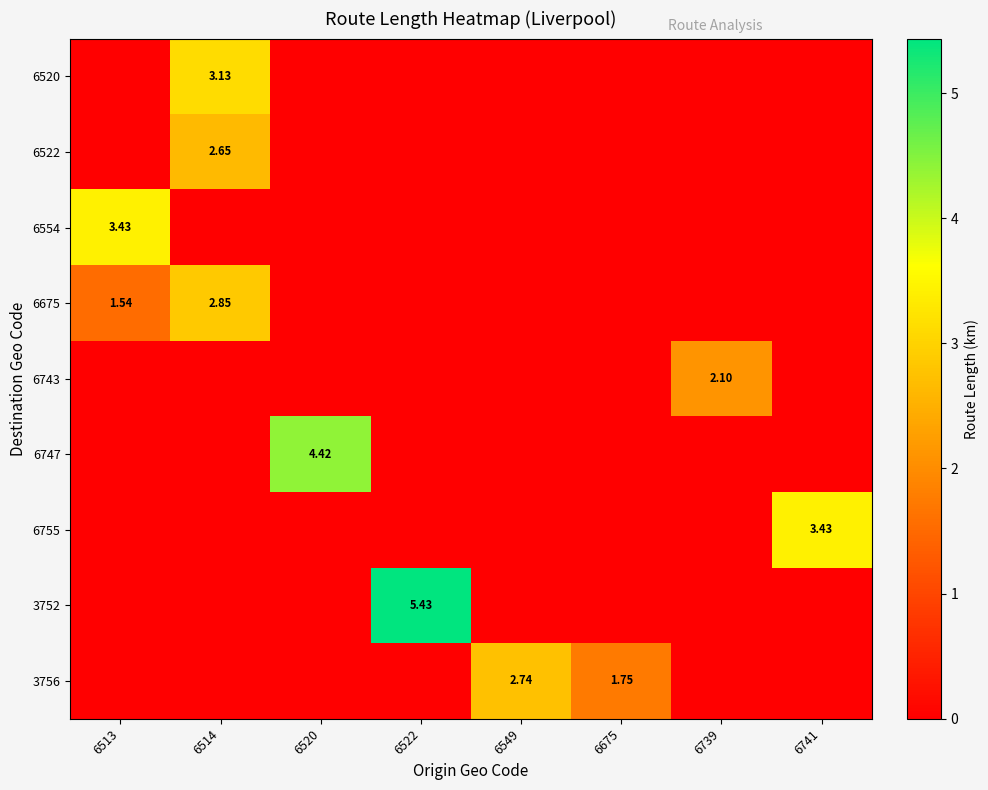

What is the difference between the highest and lowest values at 6522?

5.4